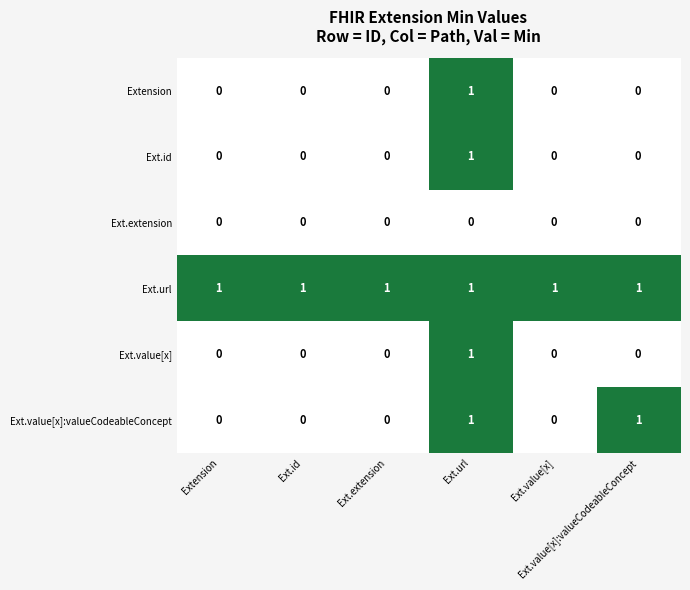

At how many categories does at least one series exceed 0?

6